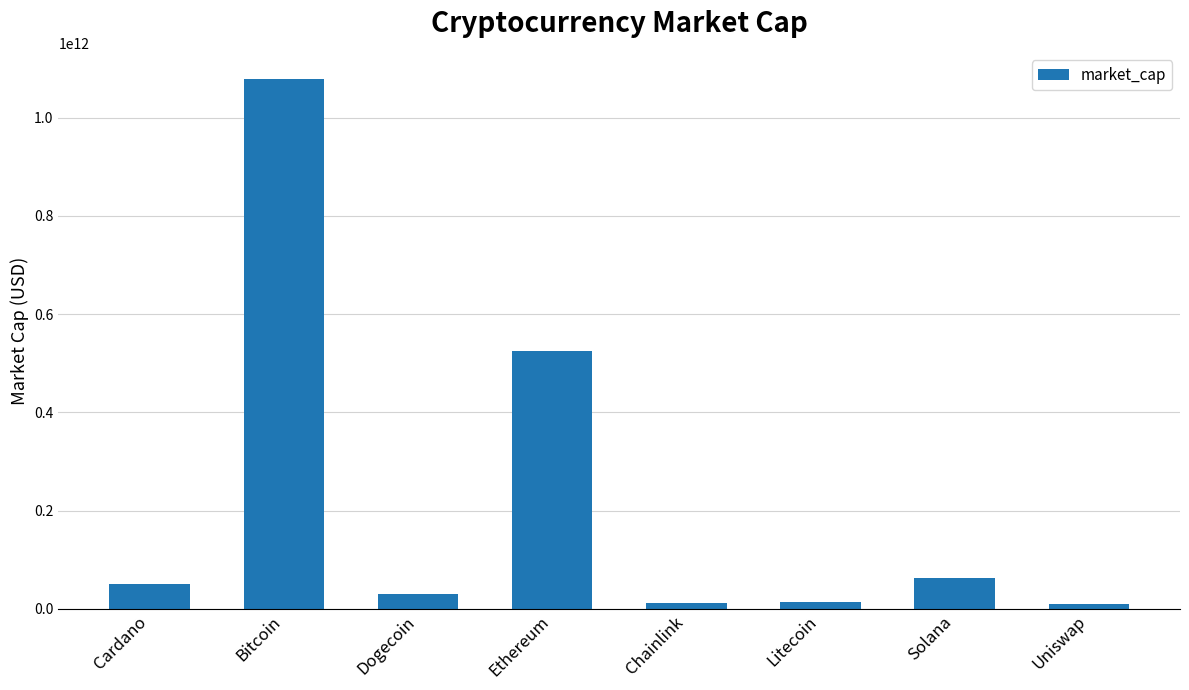

Which has a higher value, Bitcoin or Ethereum?

Bitcoin